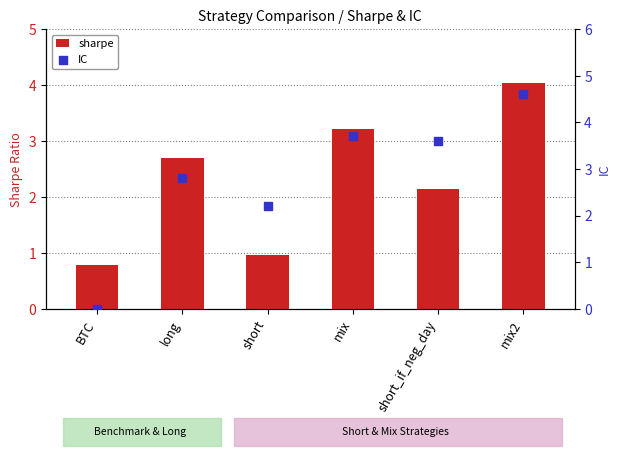

At how many categories does at least one series exceed 3?

3